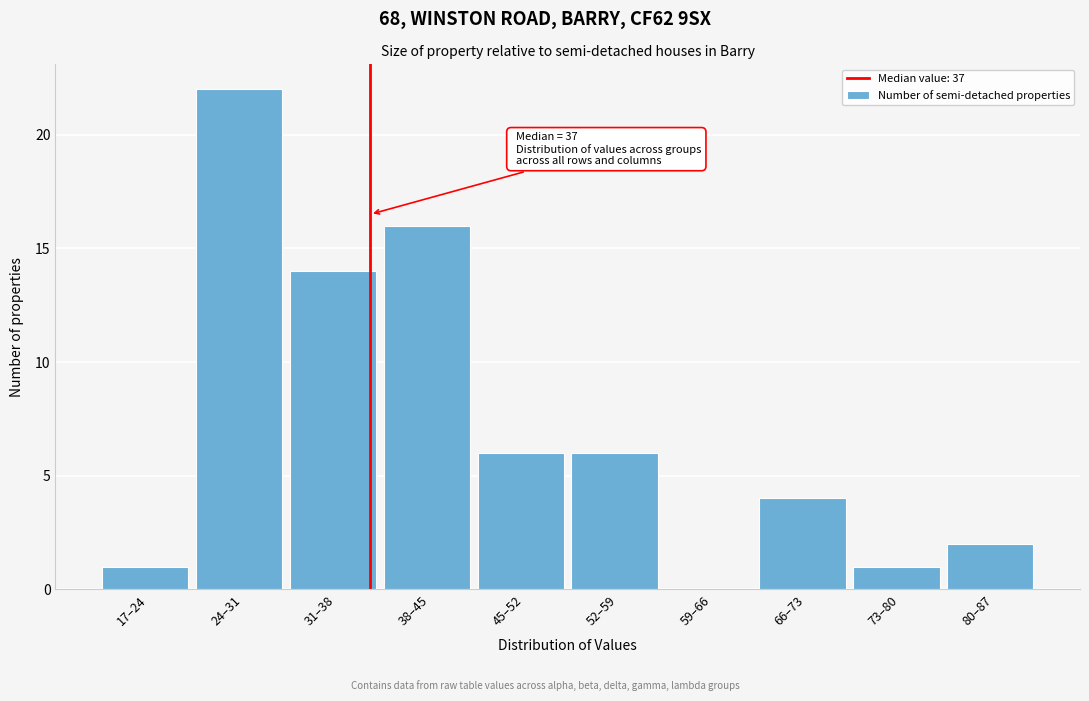

Reading left to right, extract all data points from this chart.

17–24=1	24–31=22	31–38=14	38–45=16	45–52=6	52–59=6	59–66=0	66–73=4	73–80=1	80–87=2